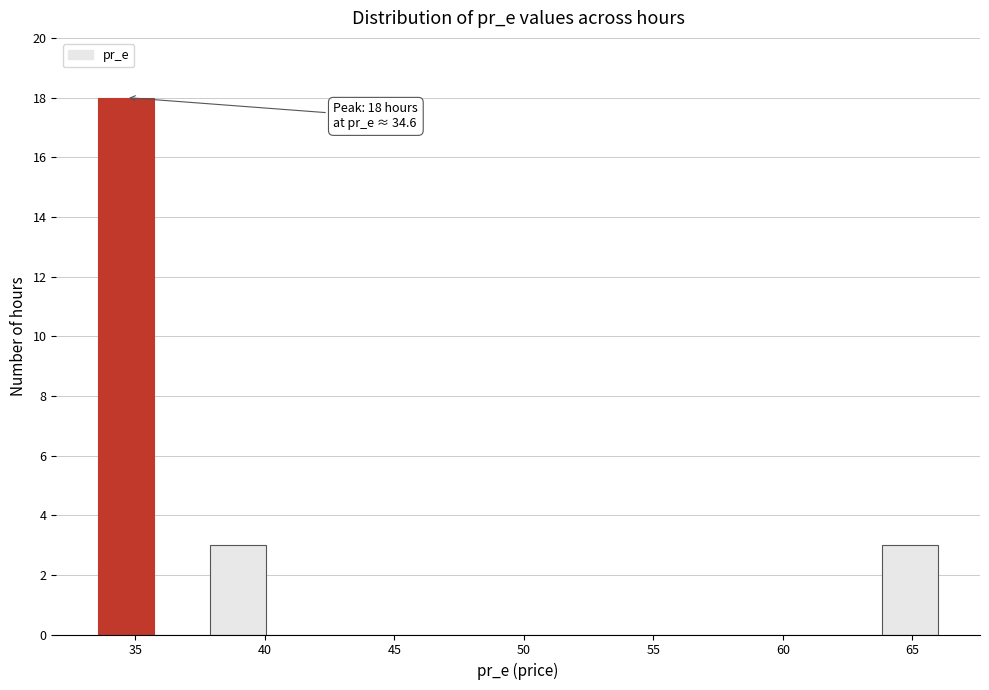

Which range on the x-axis has the tallest bar?

33.5 to 35.5